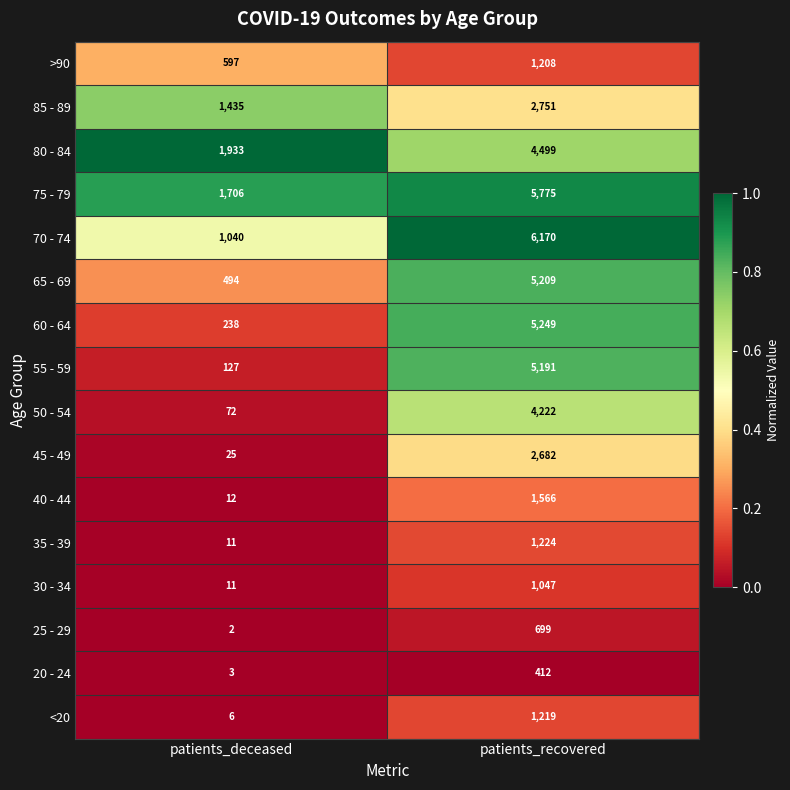

What is the total value across all series at patients_recovered?

49123